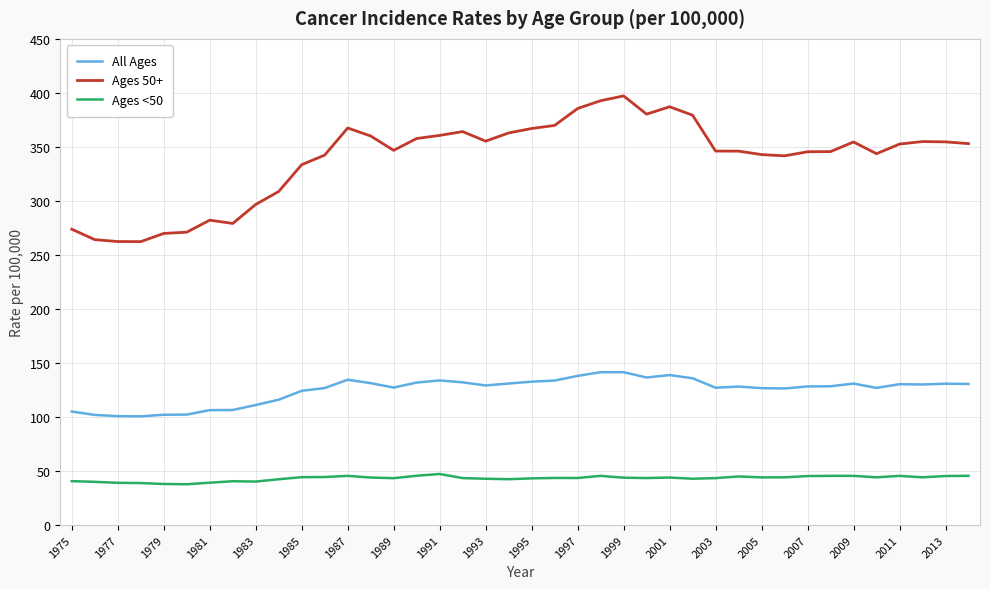

True or false: Ages <50 and All Ages intersect in this chart.

False